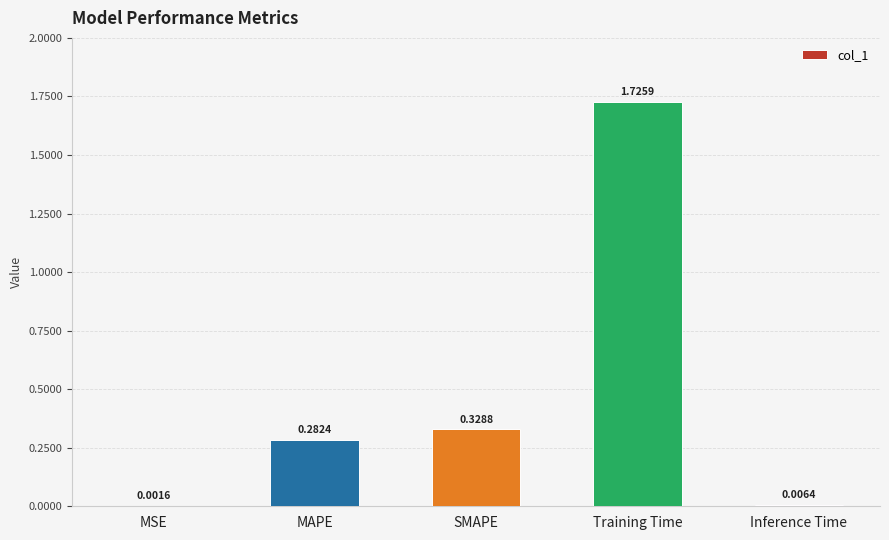

Are the bars grouped side by side (vs. stacked)?

No